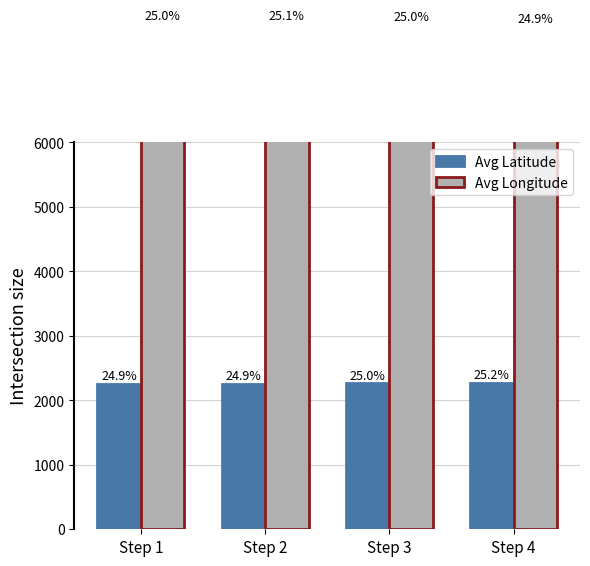

How many series are shown in this chart?

2